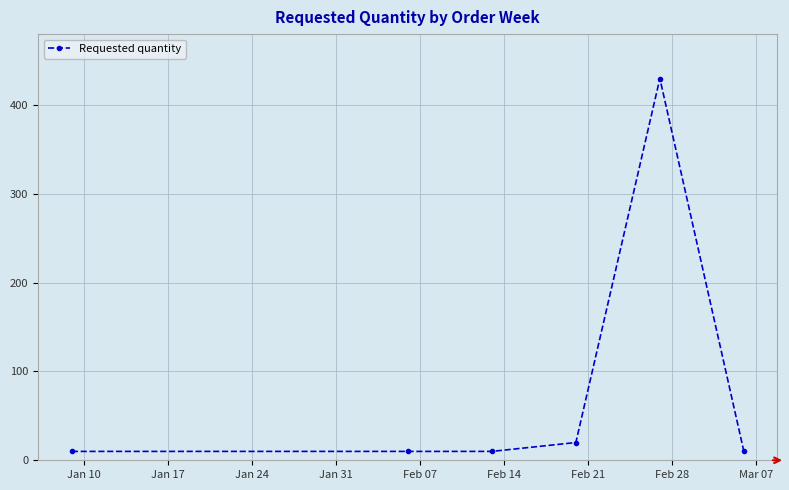

What is the value of the 2nd point from the left?

10